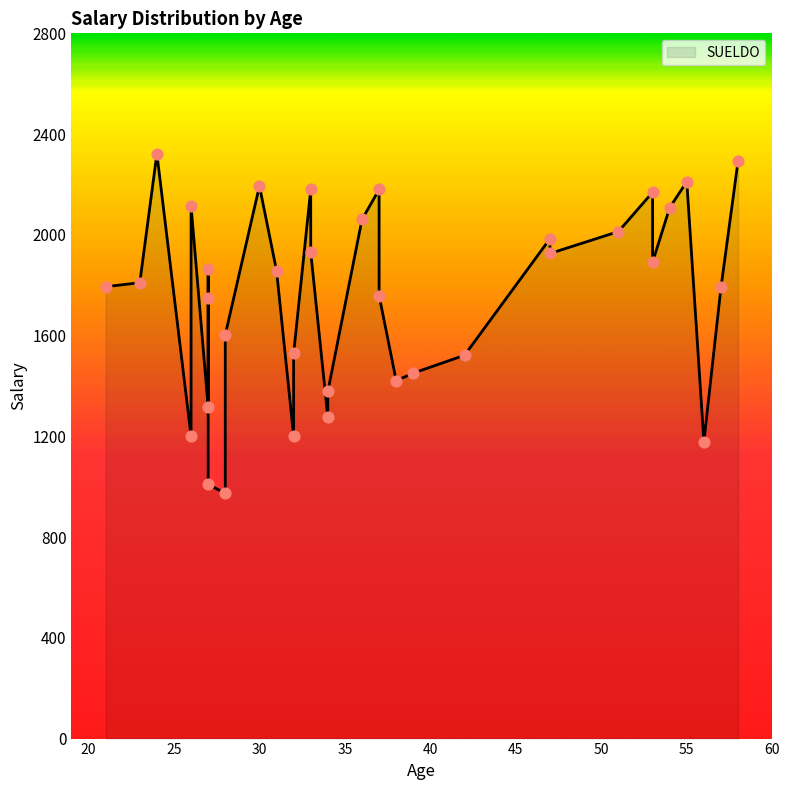

Approximately how many times larger is the value at 39 compared to 28?

0.9